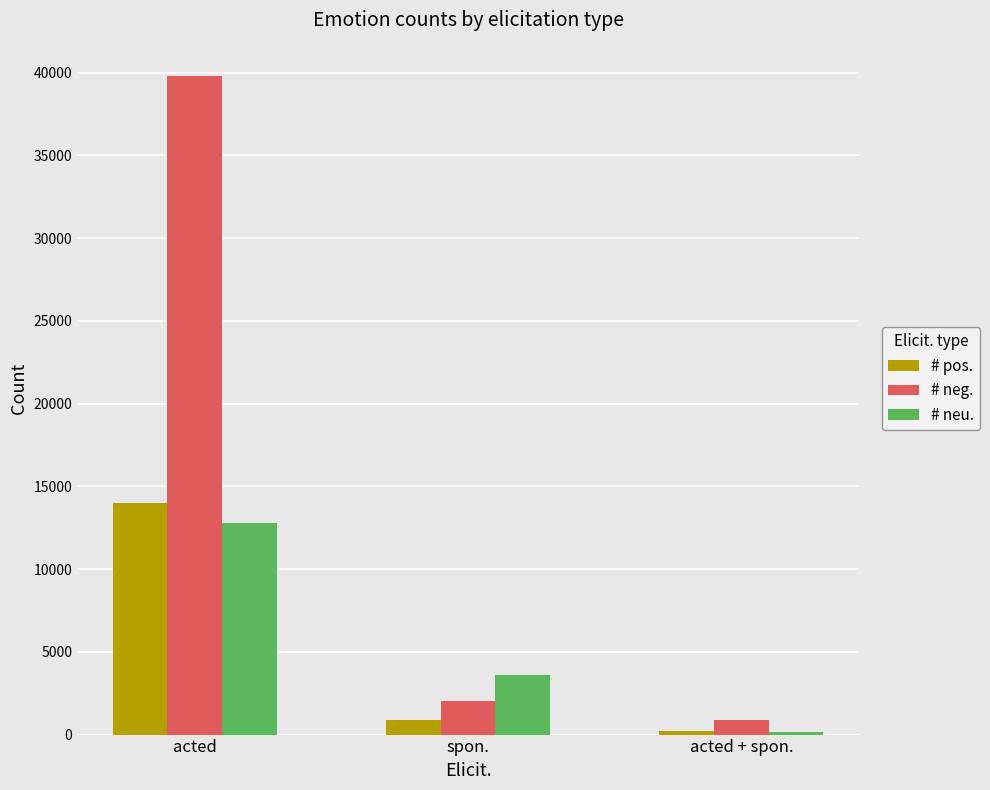

How many data points does each series have?

3